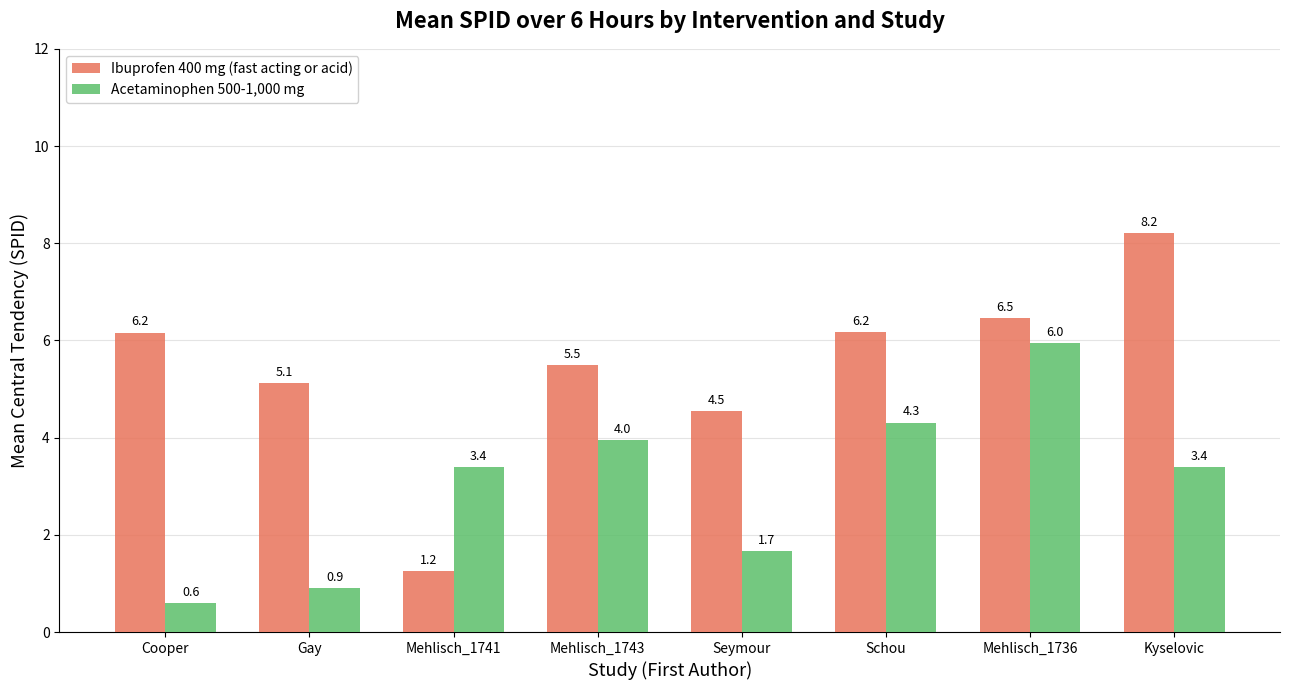

At how many categories does at least one series exceed 1?

8